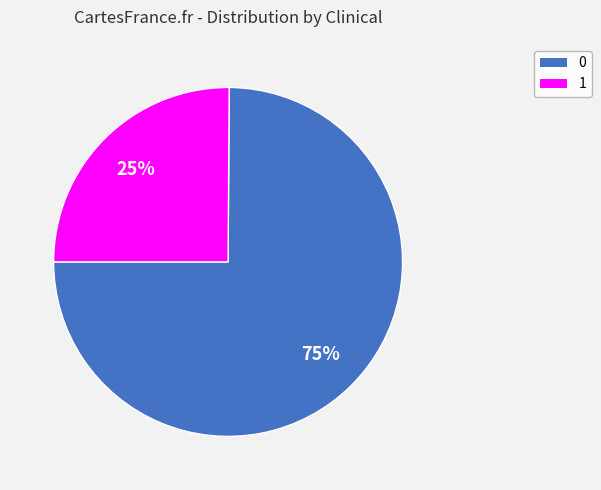

Which slice is the smallest?

1